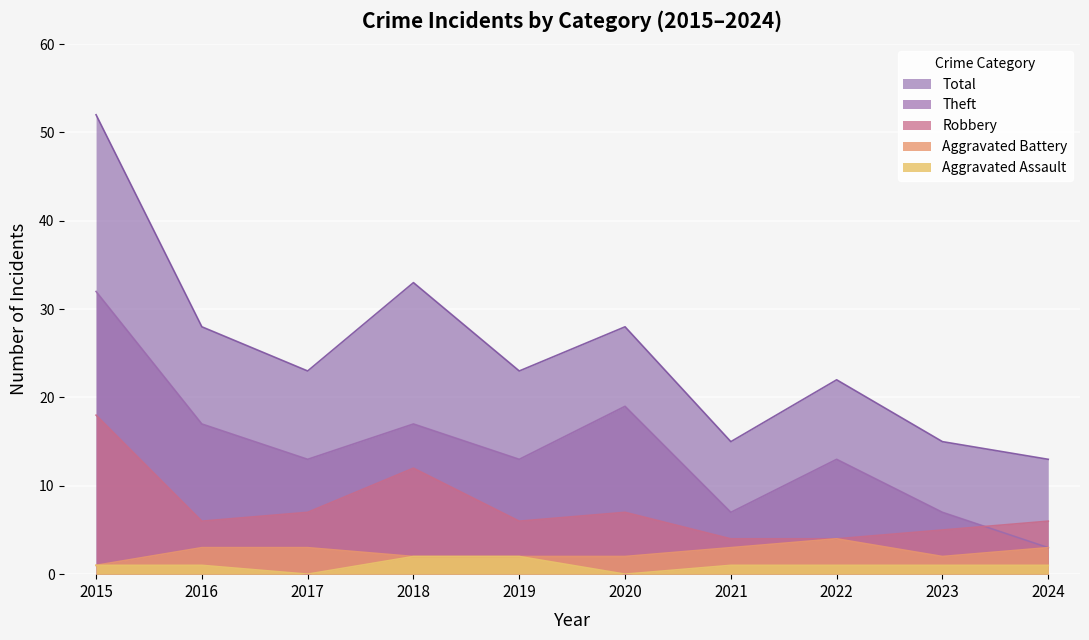

Where is Aggravated Battery nearest to the value 2?

2018